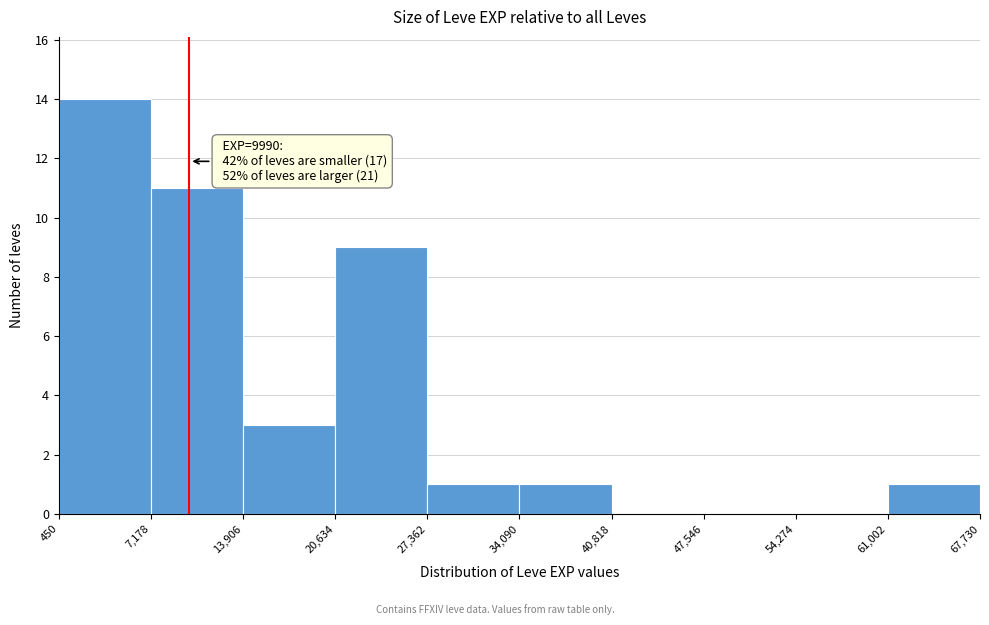

Over which range of the x-axis is the bar tallest?

450 to 7,178